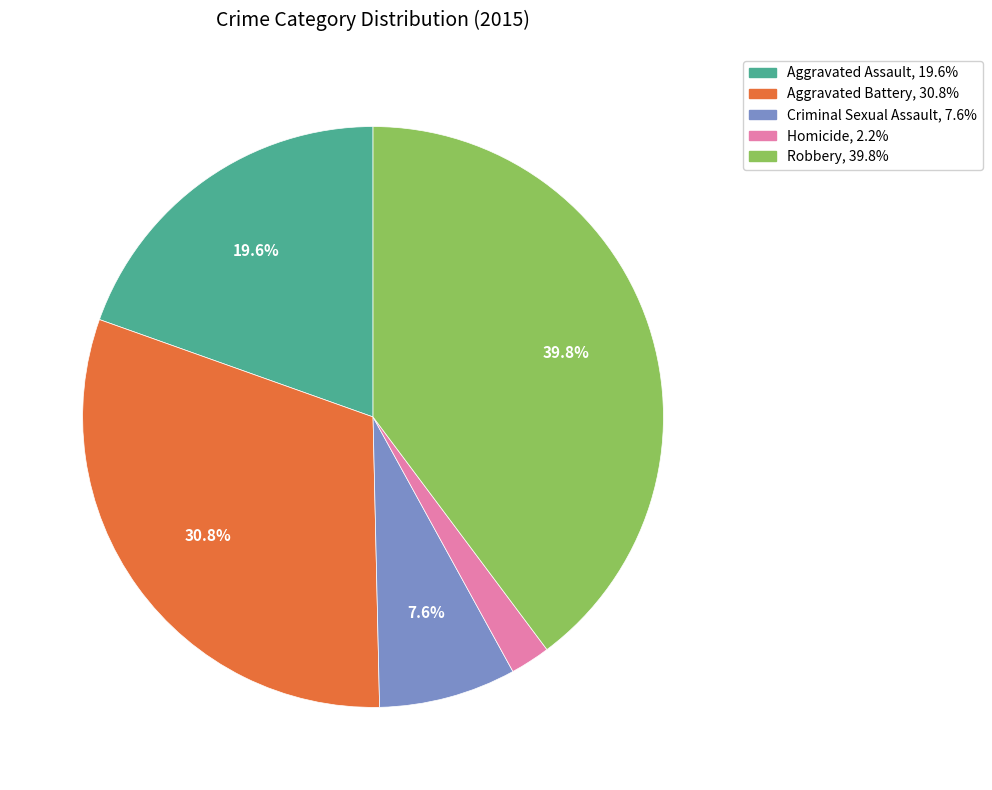

Does Robbery represent more than half of the total?

No